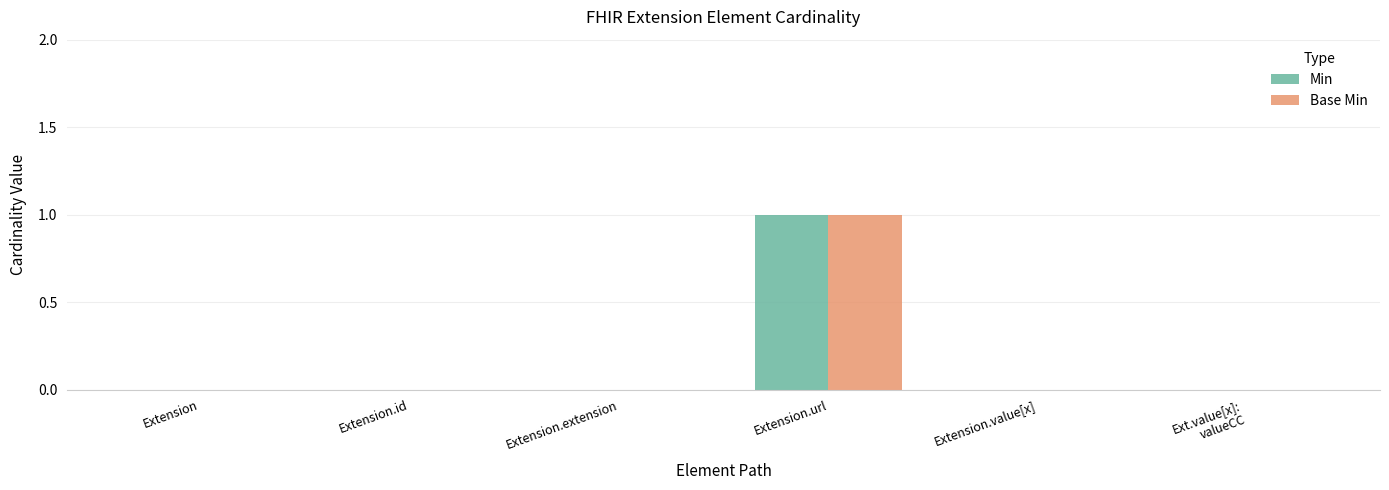

The Base Min series shows -1 at Extension.extension. True or false?

False